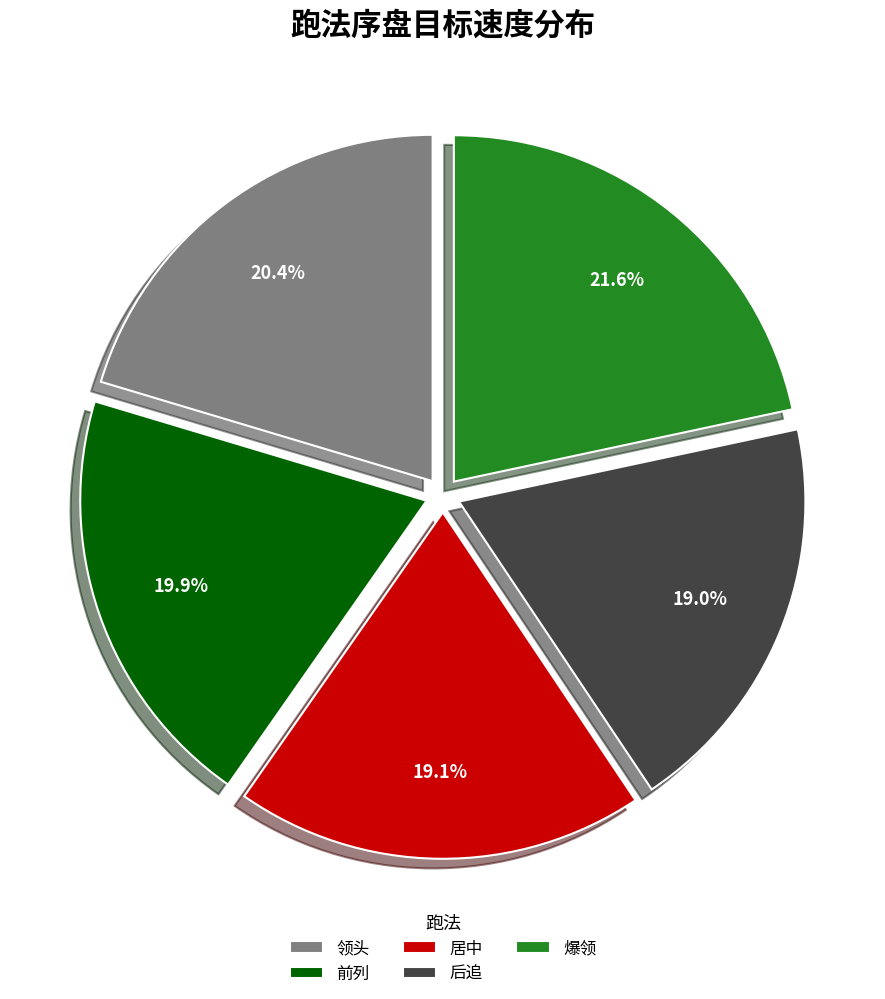

Which category has the biggest portion of the pie?

爆领